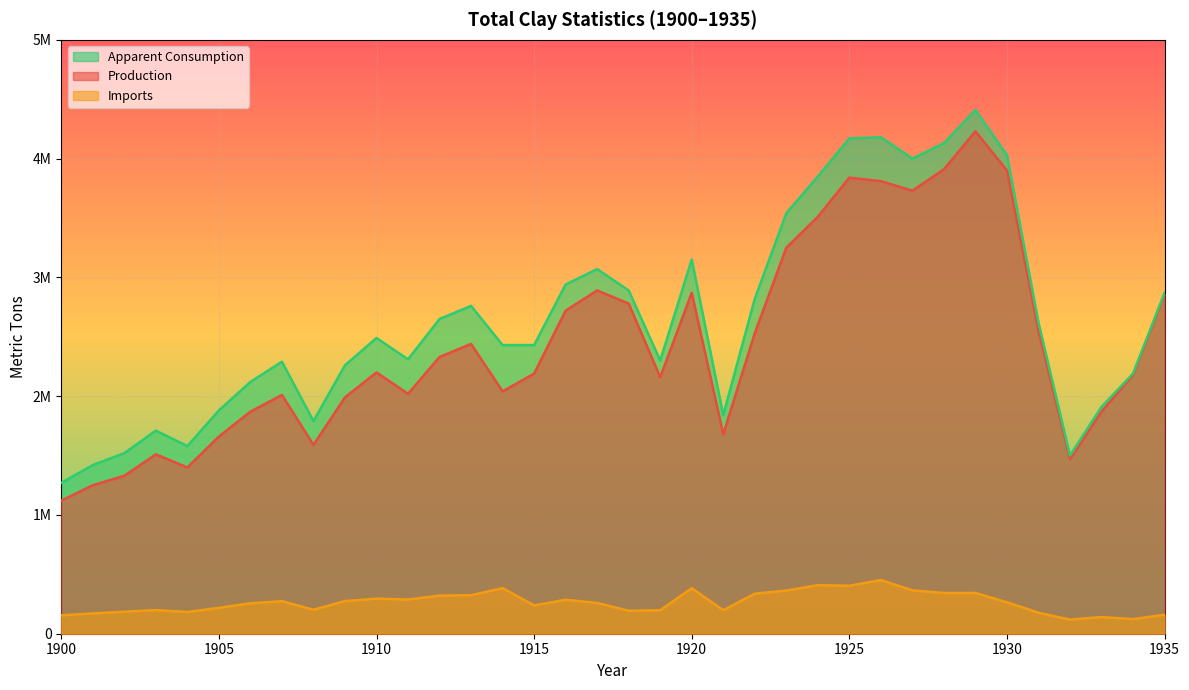

Which series has the widest spread of values?

Apparent Consumption